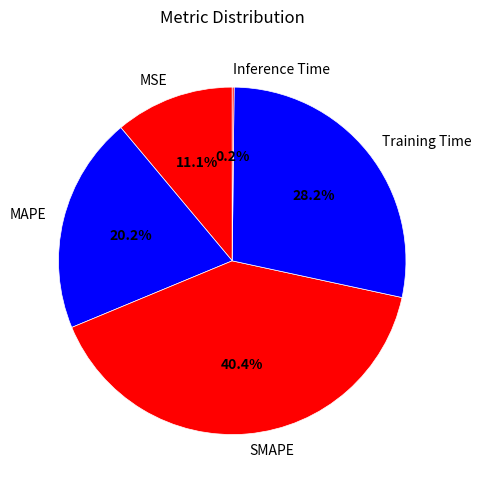

Between MAPE and Training Time, which is larger?

Training Time